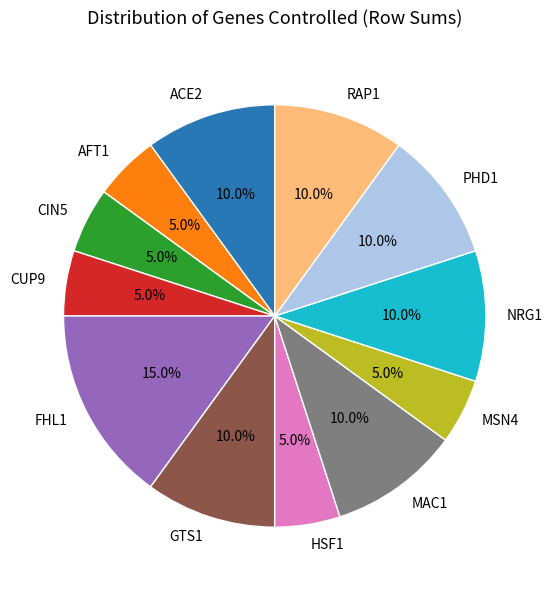

What is the ratio of the value at CIN5 to the value at MSN4?

1.0